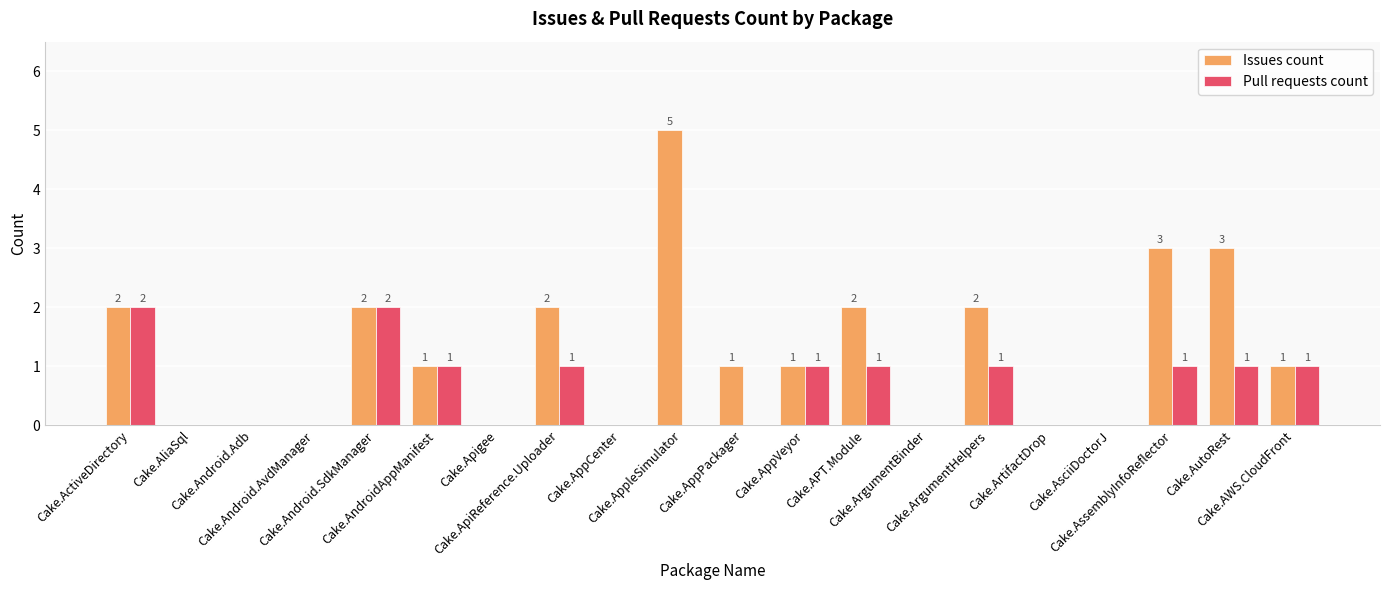

What is the maximum value for Issues count?

5